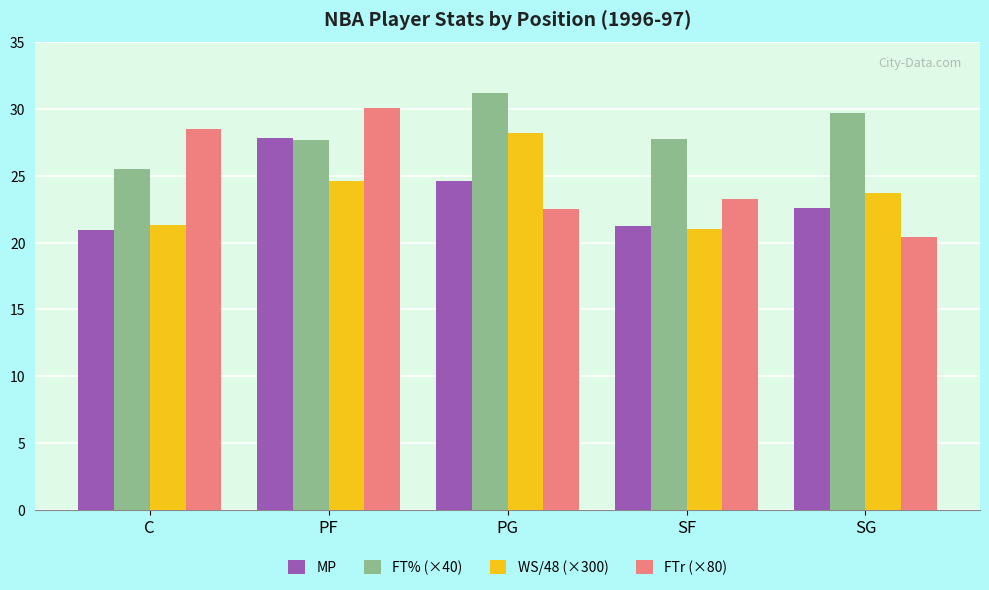

What is the difference between the highest and lowest values at SF?

6.7